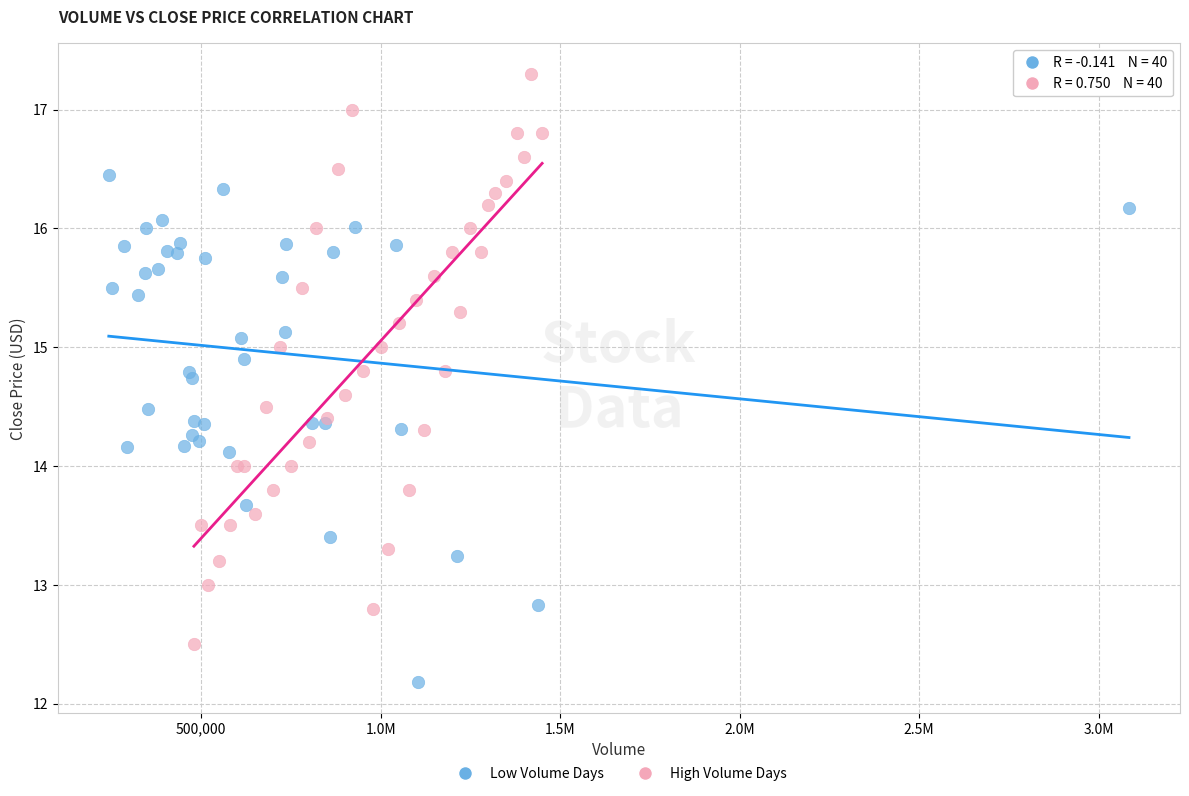

Which series has the widest spread of Y values?

High Volume Days